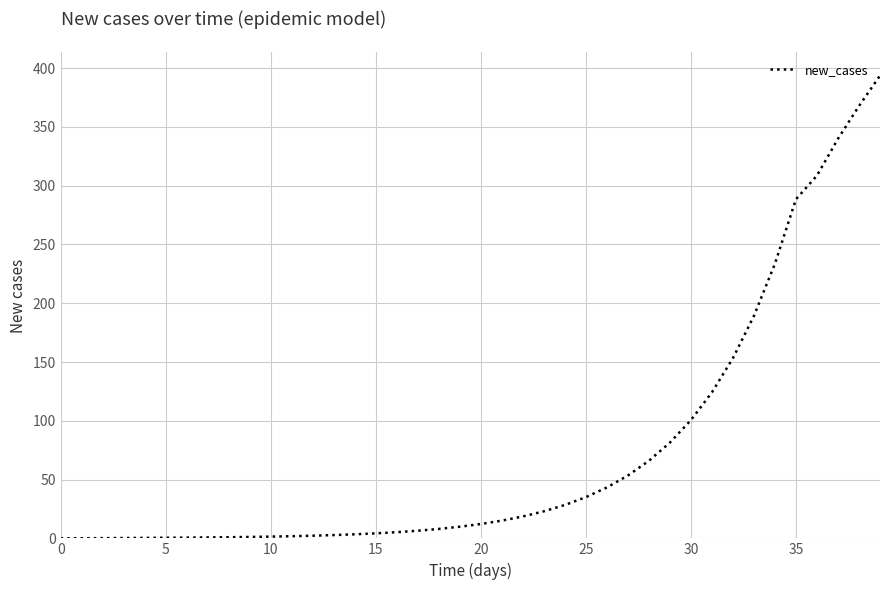

What is the difference between the maximum and minimum values?

393.6